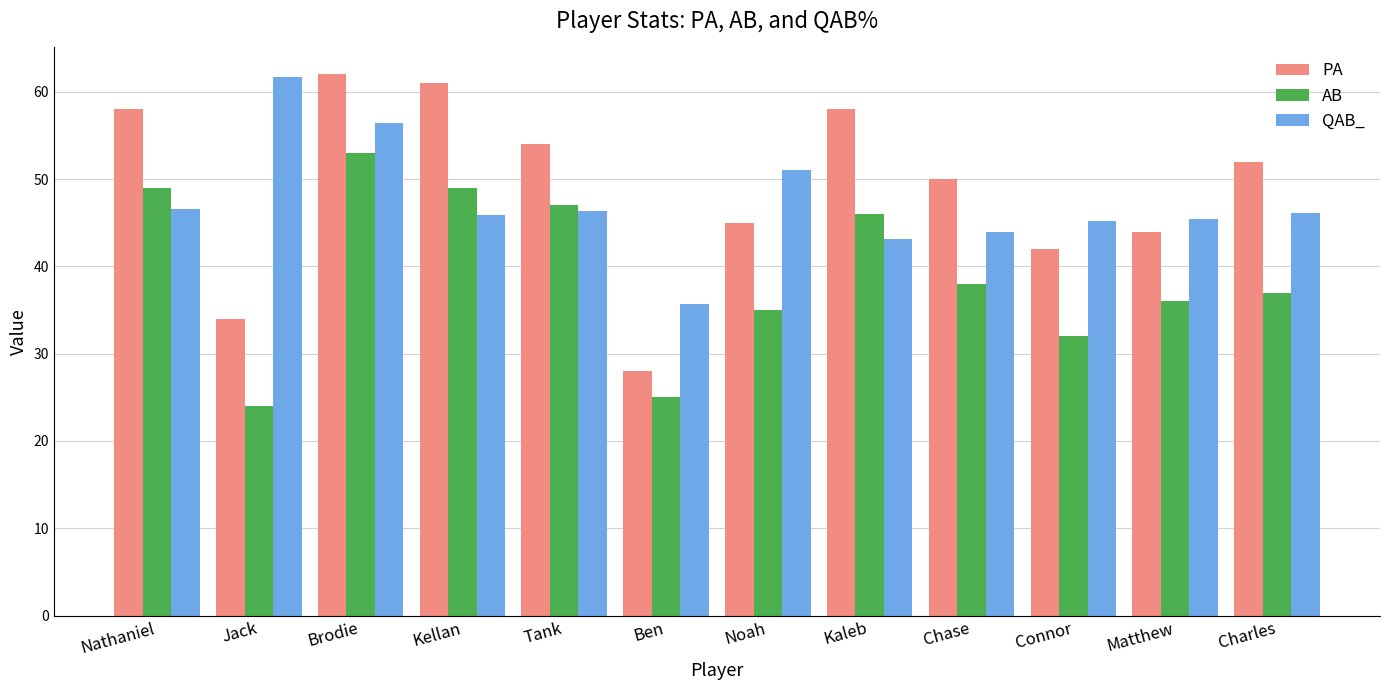

How many data points does each series have?

12